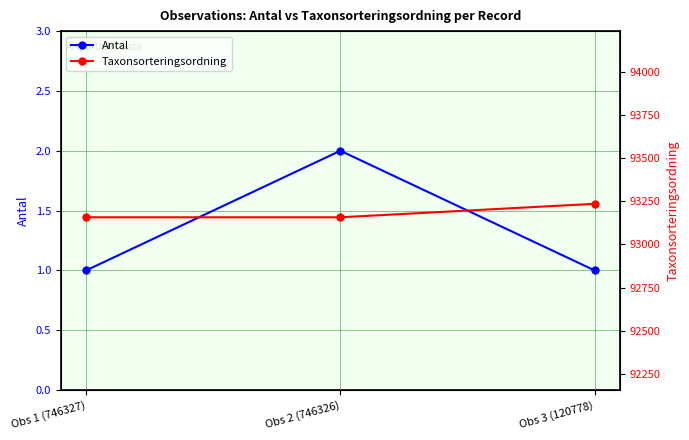

Reading right to left, transcribe all the data shown in this chart.

Antal: Obs 3 (120778)=1	Obs 2 (746326)=2	Obs 1 (746327)=1
Taxonsorteringsordning: Obs 3 (120778)=93235	Obs 2 (746326)=93157	Obs 1 (746327)=93157